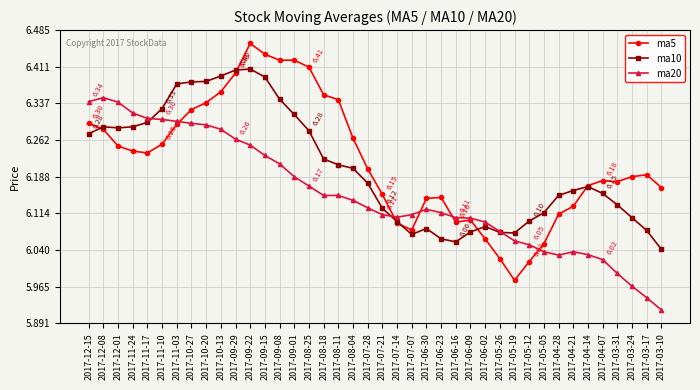

Which series has the widest spread of values?

ma5